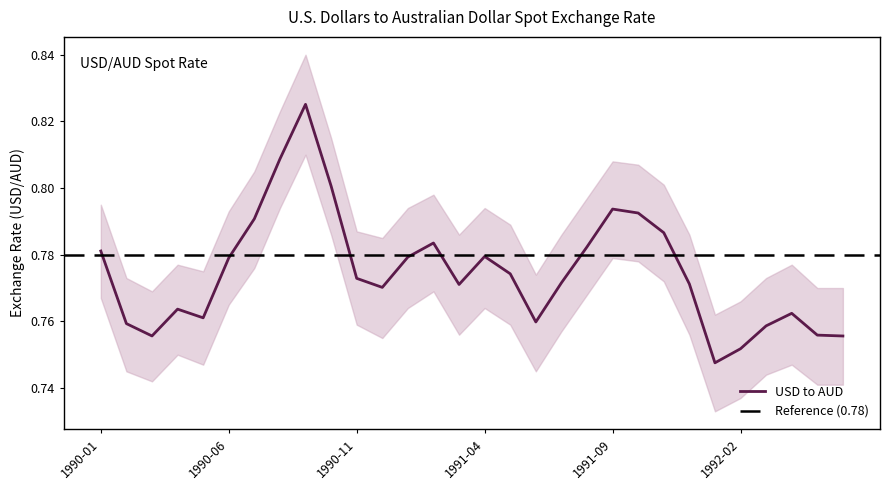

What is the label of the 24th point from the left?

1991-12